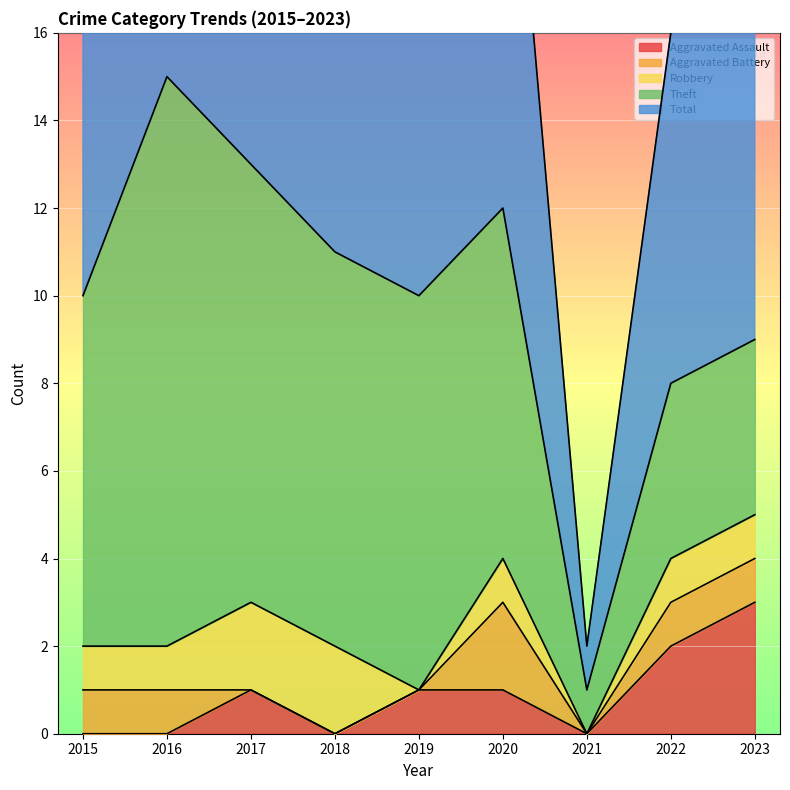

True or false: Aggravated Battery has a value of 1 at 2022.

False